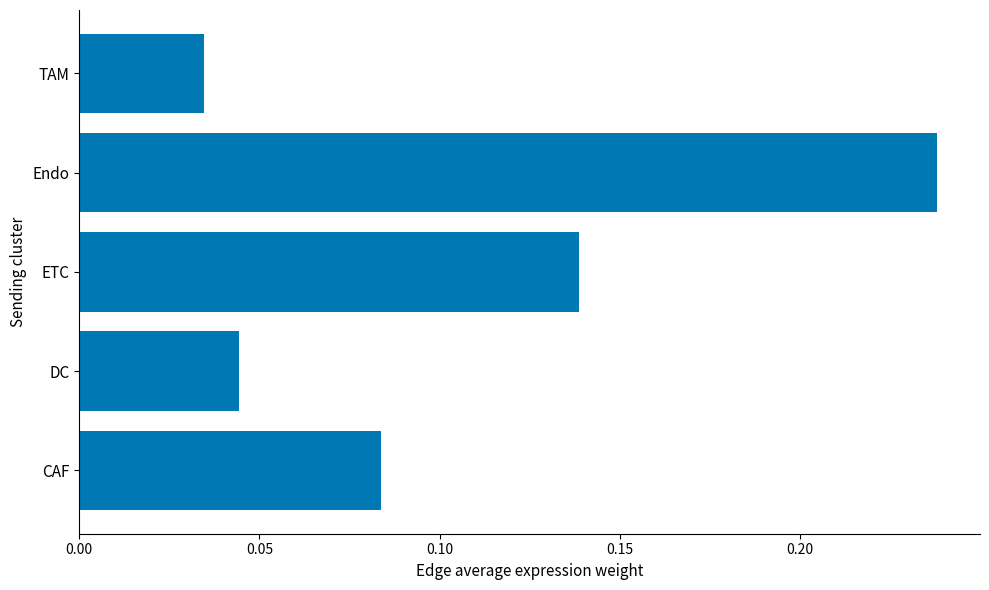

Is it true that the value at TAM is 0.1?

False